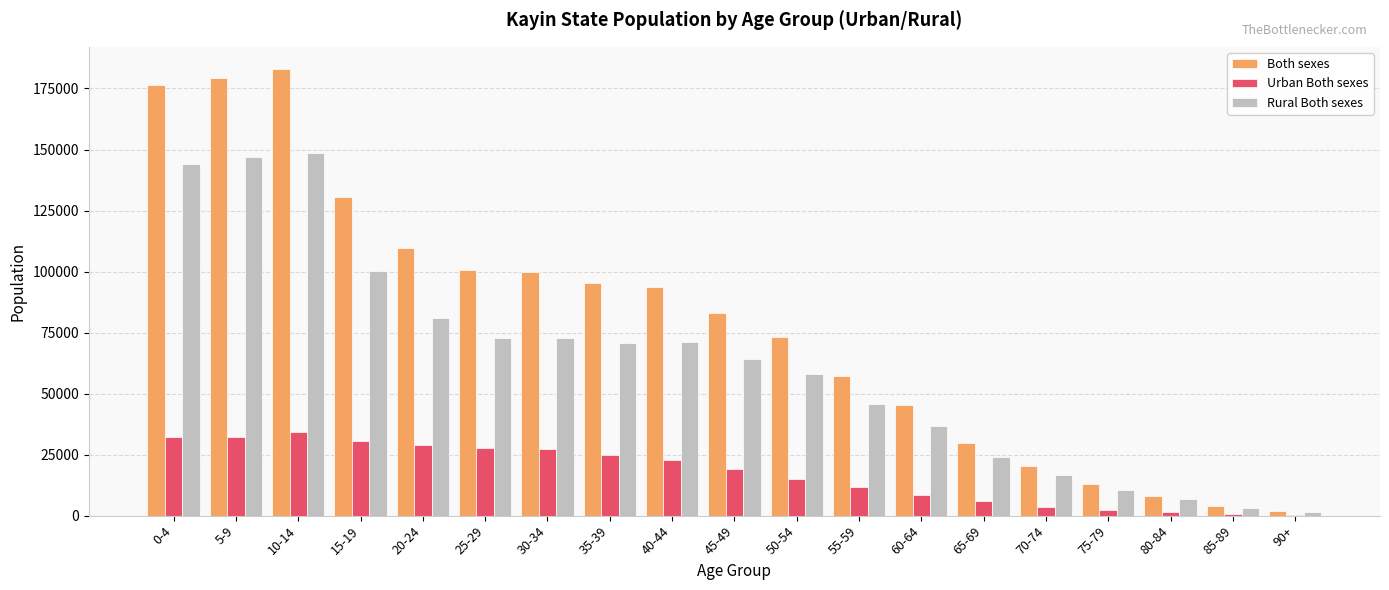

At which label is Rural Both sexes closest to 75088?

25-29